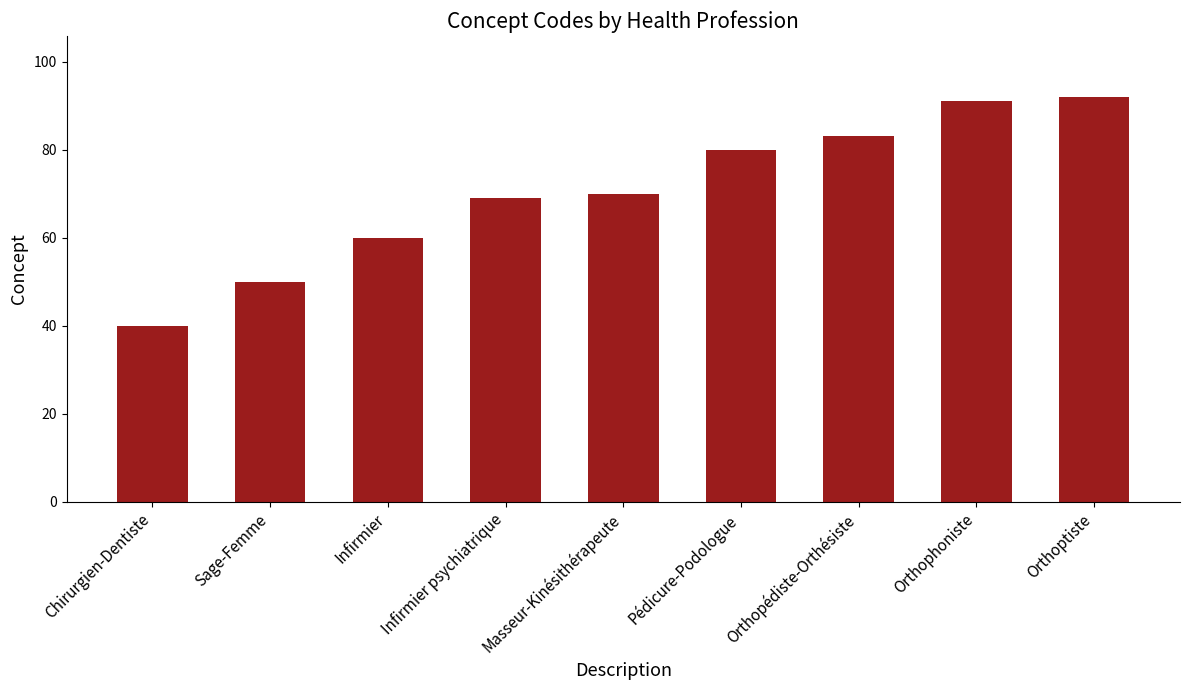

Rank the categories by value from lowest to highest.

Chirurgien-Dentiste, Sage-Femme, Infirmier, Infirmier psychiatrique, Masseur-Kinésithérapeute, Pédicure-Podologue, Orthopédiste-Orthésiste, Orthophoniste, Orthoptiste